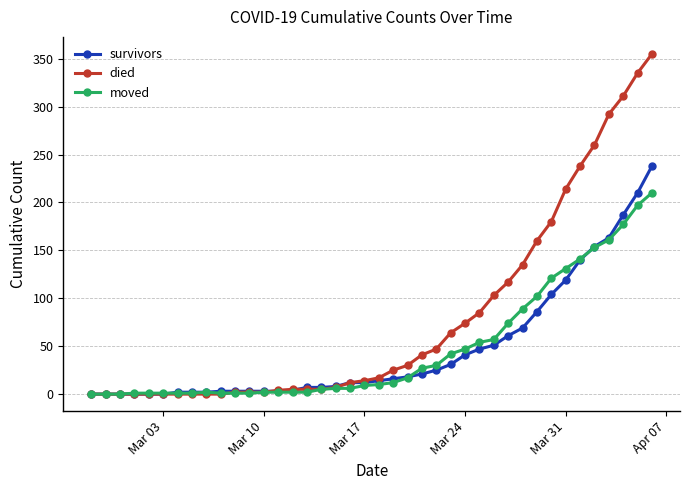

How many lines are shown in the chart?

3